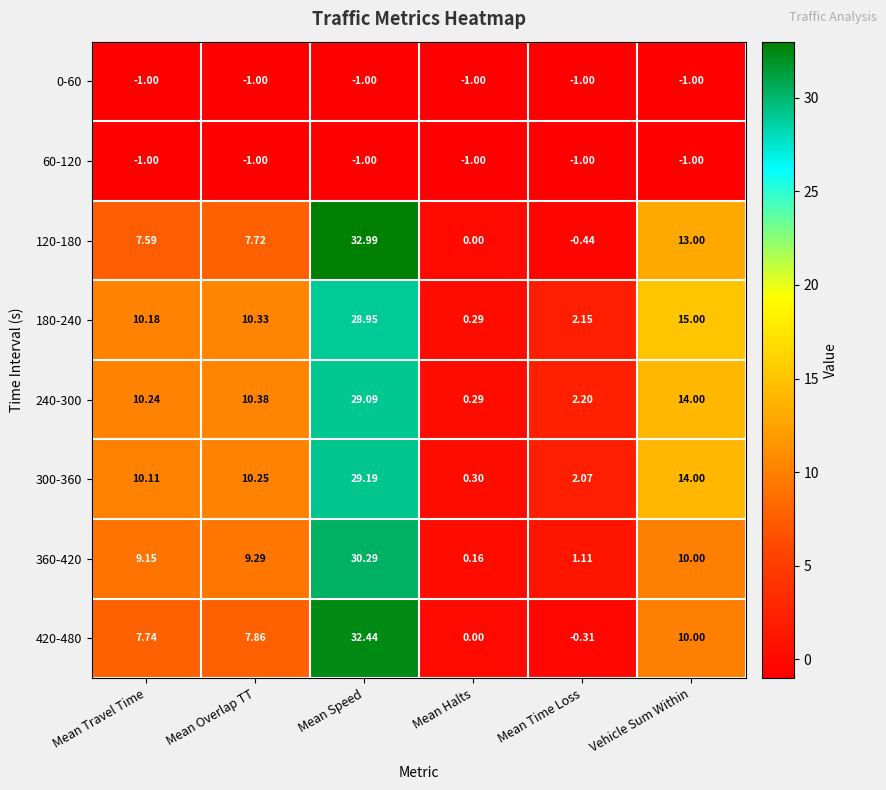

At which category is the sum across all series the highest?

Mean Speed